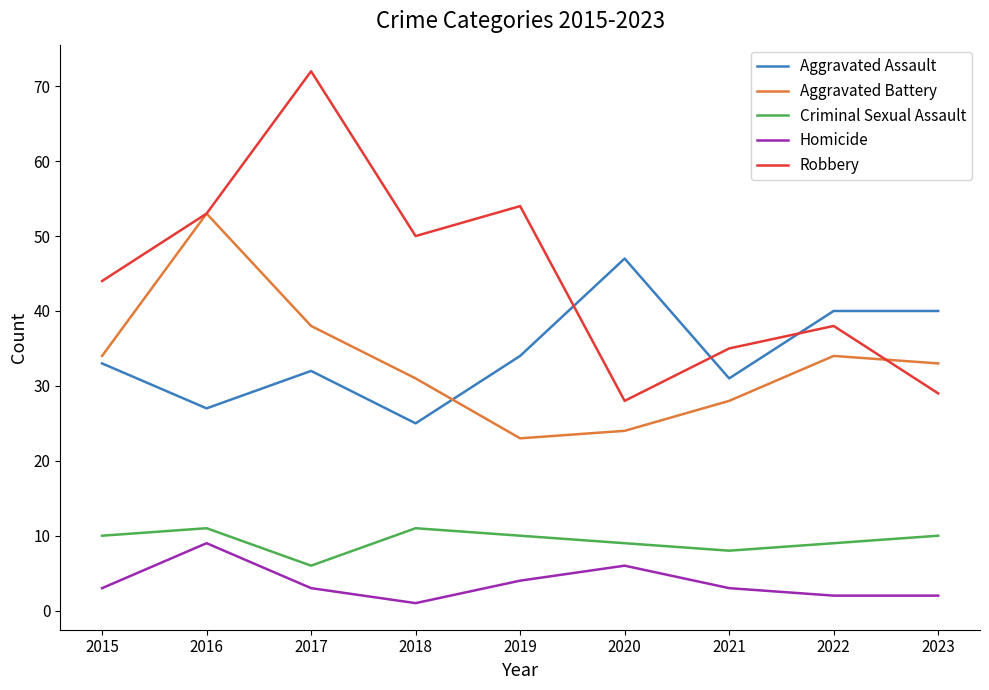

The value of Aggravated Assault at 2015 is 33. True or false?

True